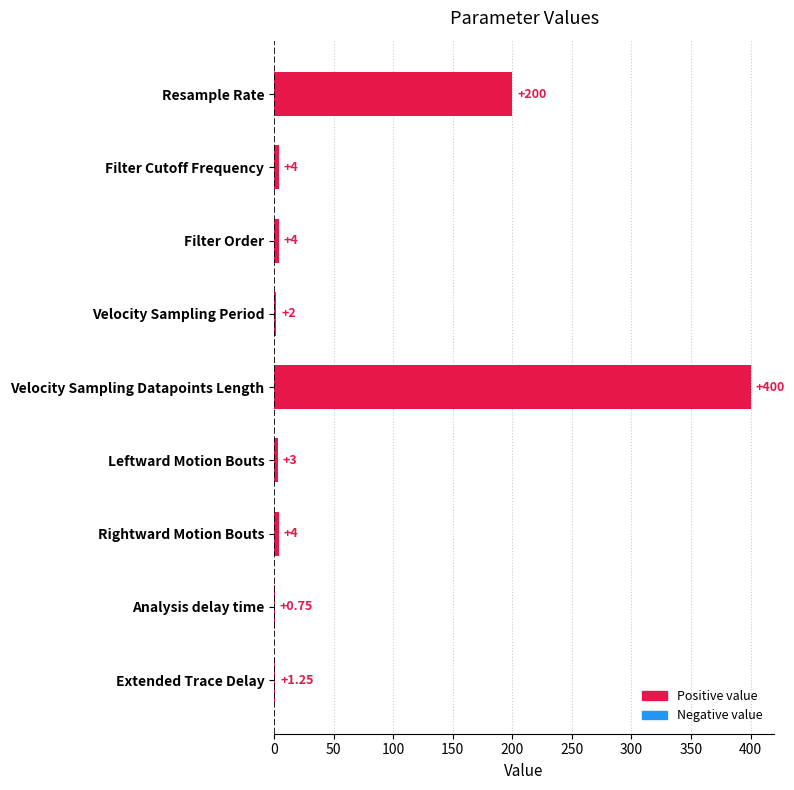

What is the change in value from Resample Rate to Filter Order?

-196.0